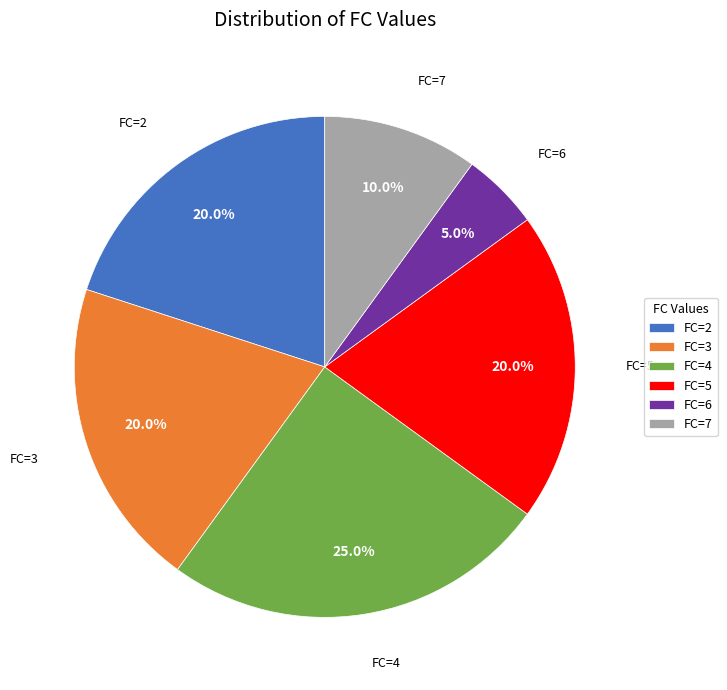

Count the number of slices in the pie.

6